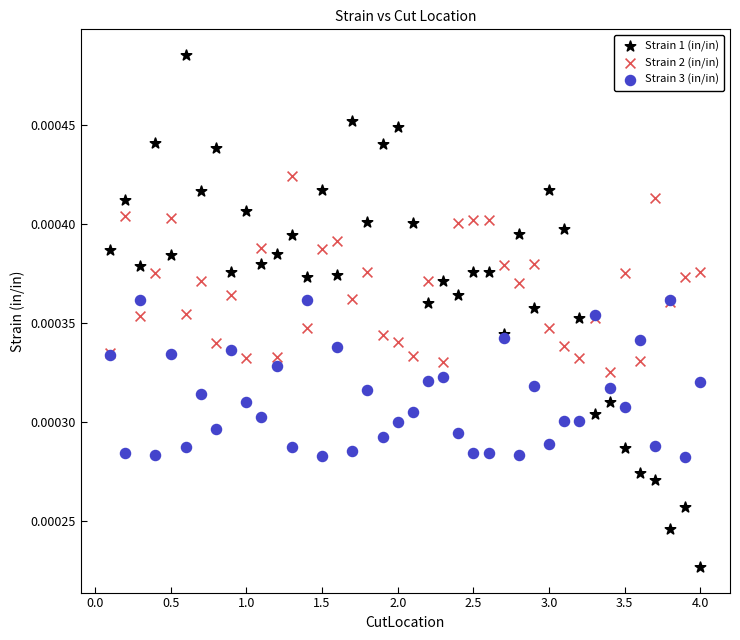

What are all the series names shown in the legend?

Strain 1 (in/in), Strain 2 (in/in), Strain 3 (in/in)